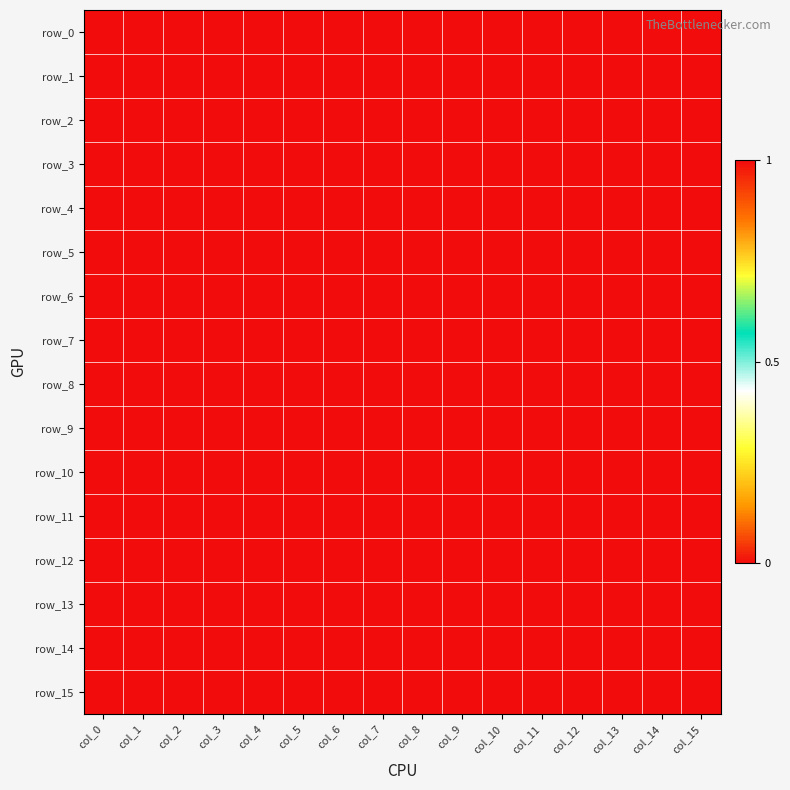

True or false: row_6 has a value of 2 at col_4.

False